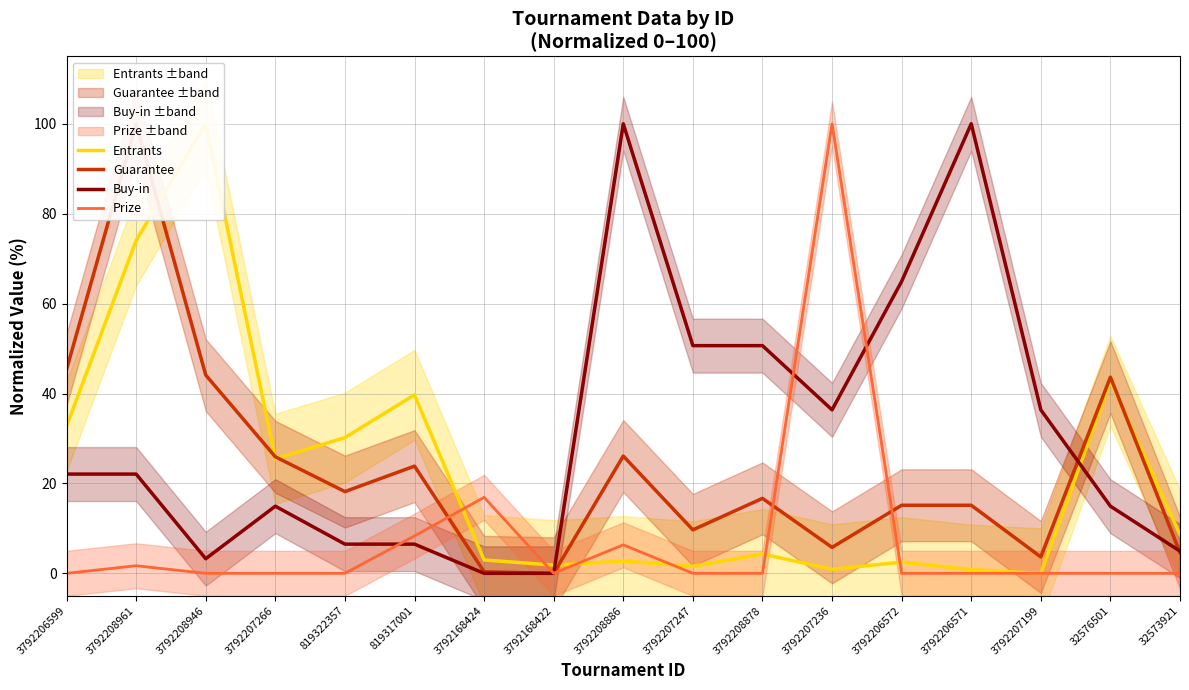

What is the greatest value displayed?

100.0